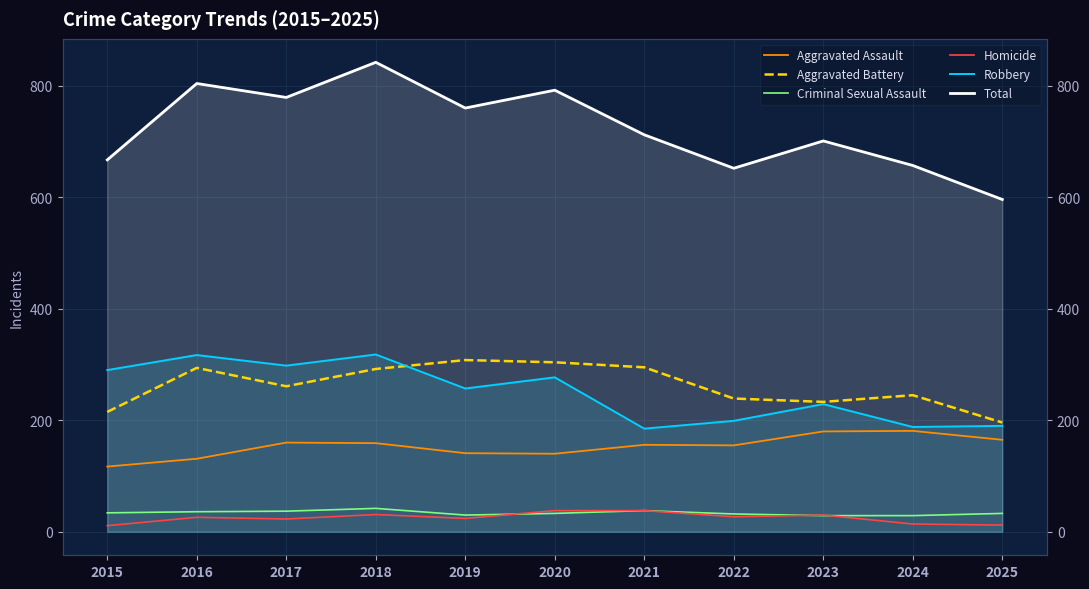

At which label is Robbery closest to 251?

2019